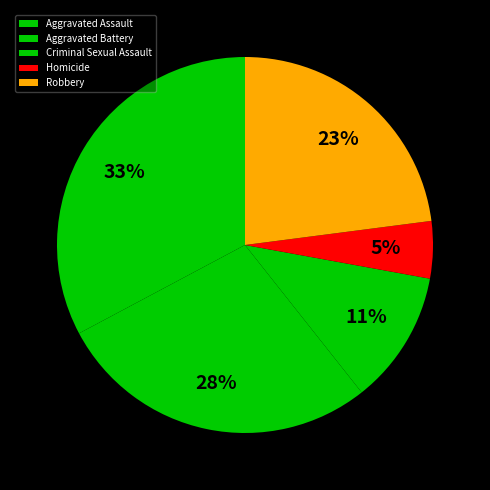

Rank the categories by value from lowest to highest.

Homicide, Criminal Sexual Assault, Robbery, Aggravated Battery, Aggravated Assault